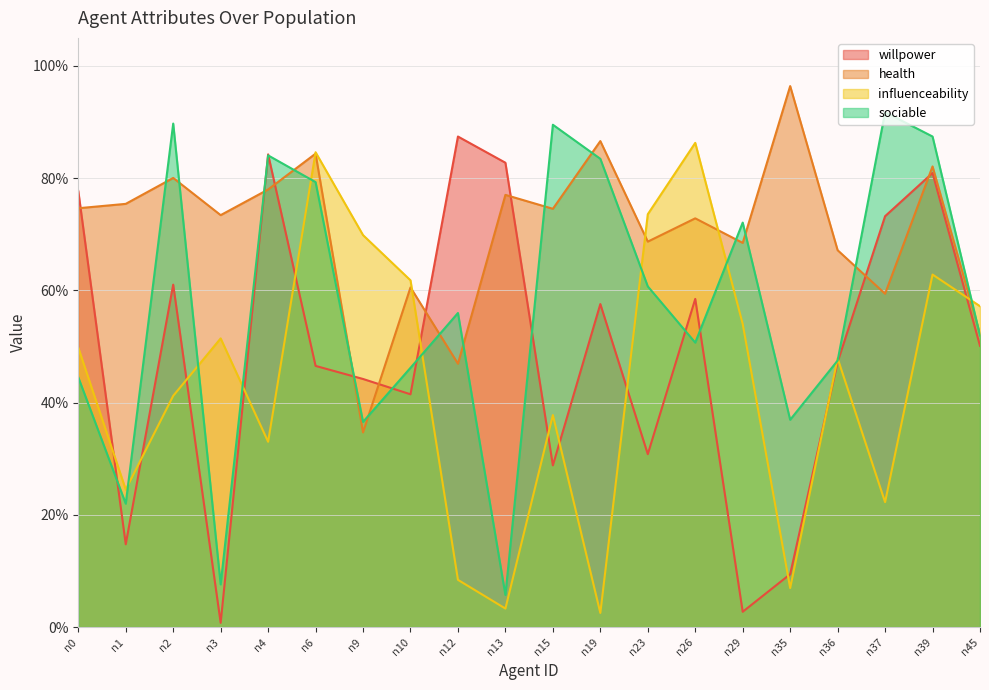

At n19, list the series in order from largest to smallest.

health, sociable, willpower, influenceability